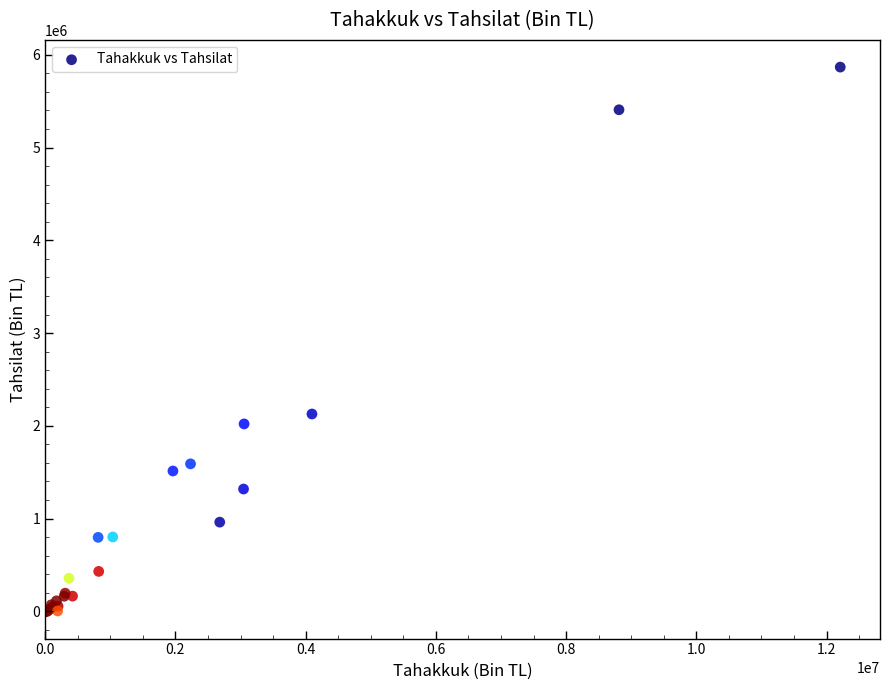

What Y value in the scatter plot is closest to 2933464?

2127358.9